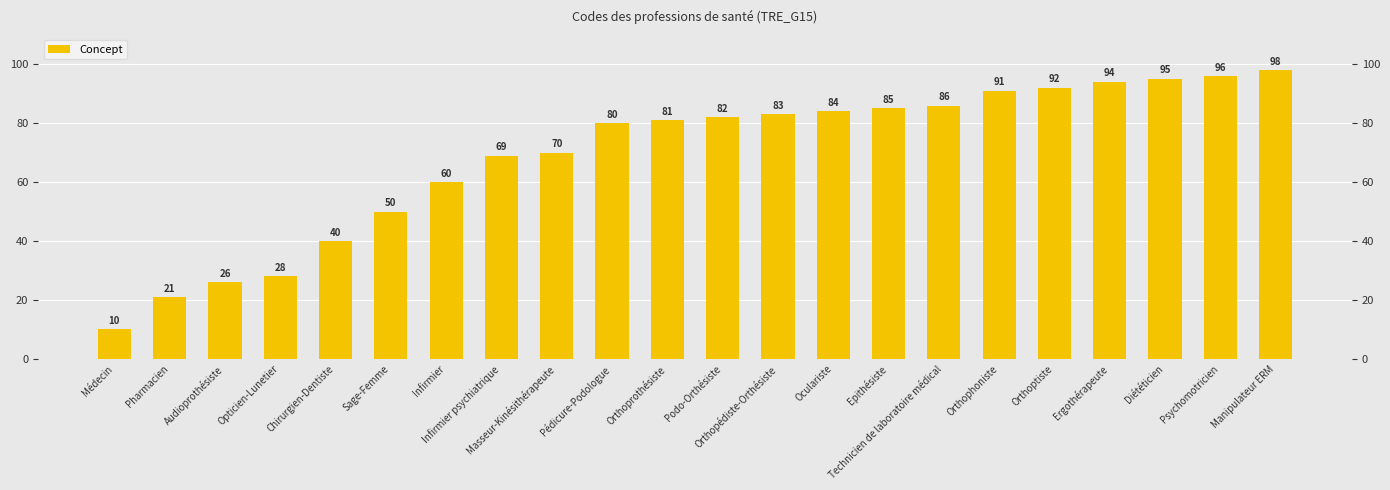

What is the difference between the maximum and minimum values?

88